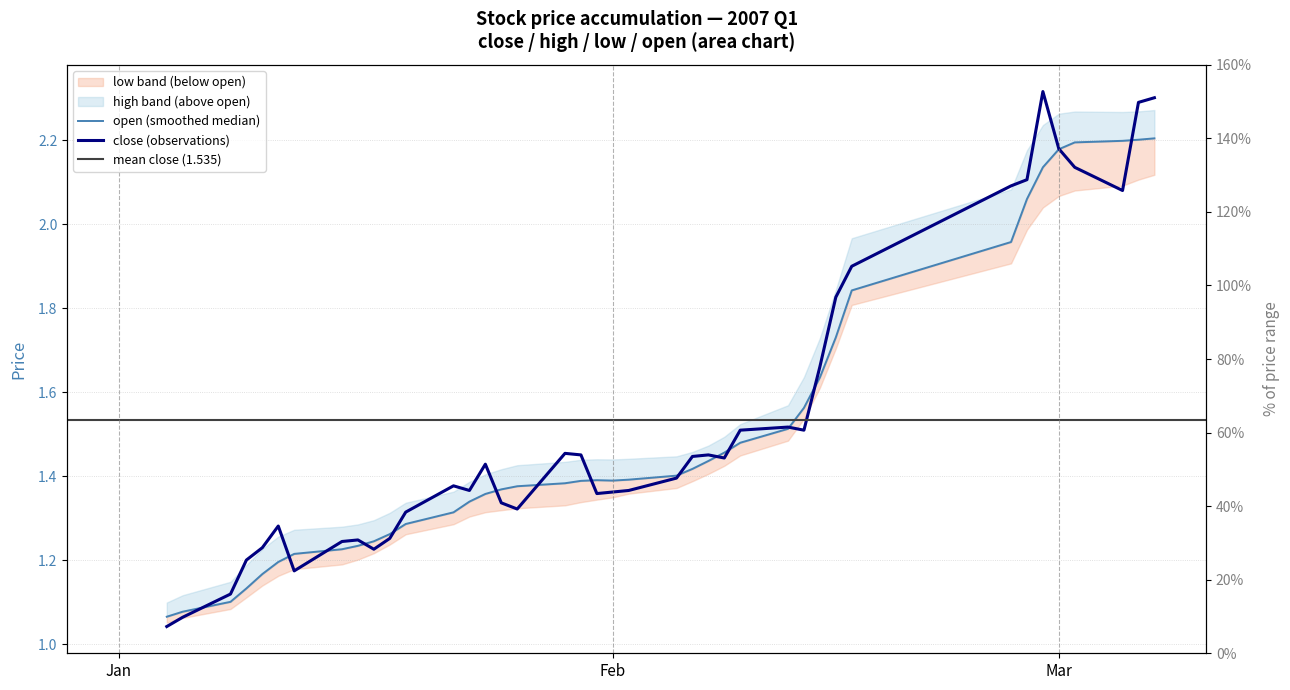

Where is the first local minimum for low?

Feb